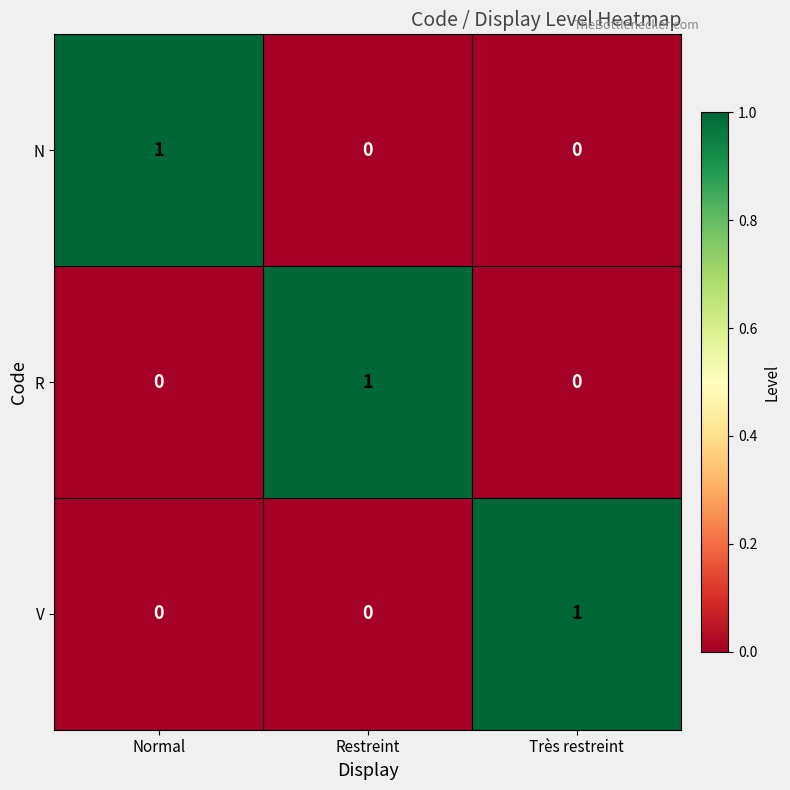

At which label does N reach its peak?

Normal